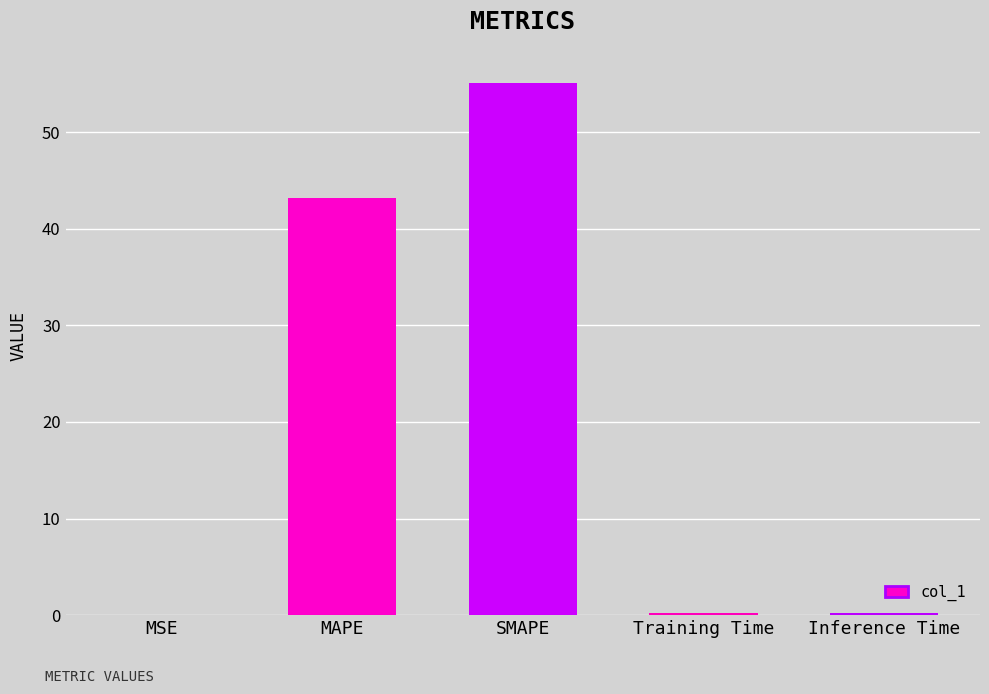

Which label corresponds to the largest value in the chart?

SMAPE